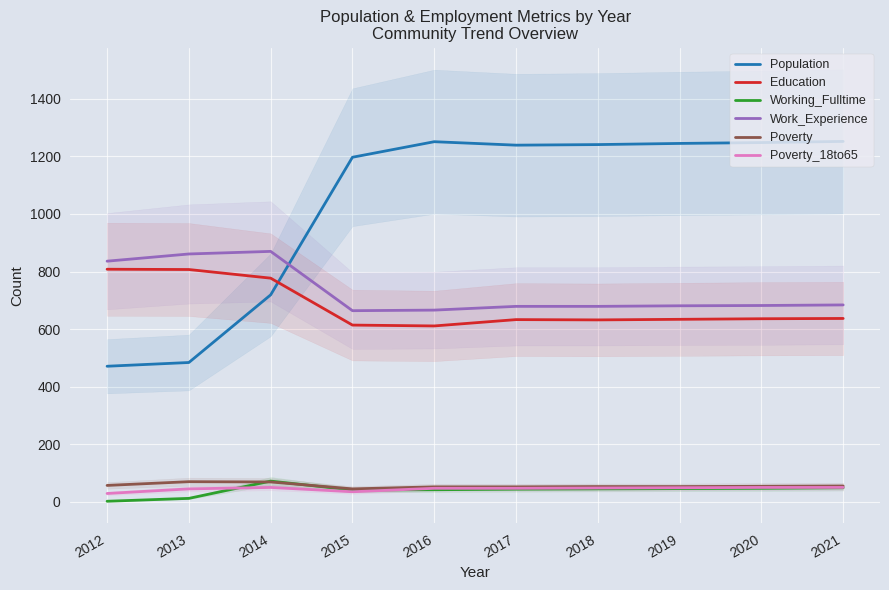

Is it true that Poverty_18to65 equals 45 at 2013?

True